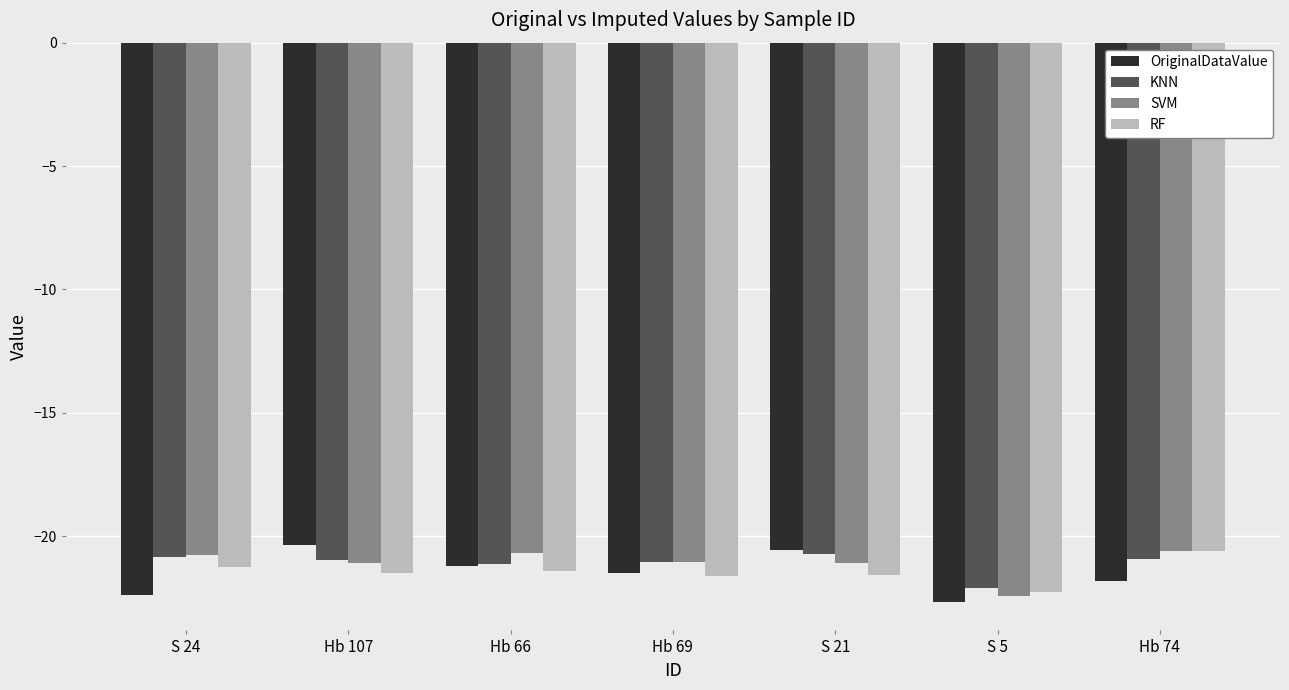

The value of KNN at Hb 107 is -12.6. True or false?

False